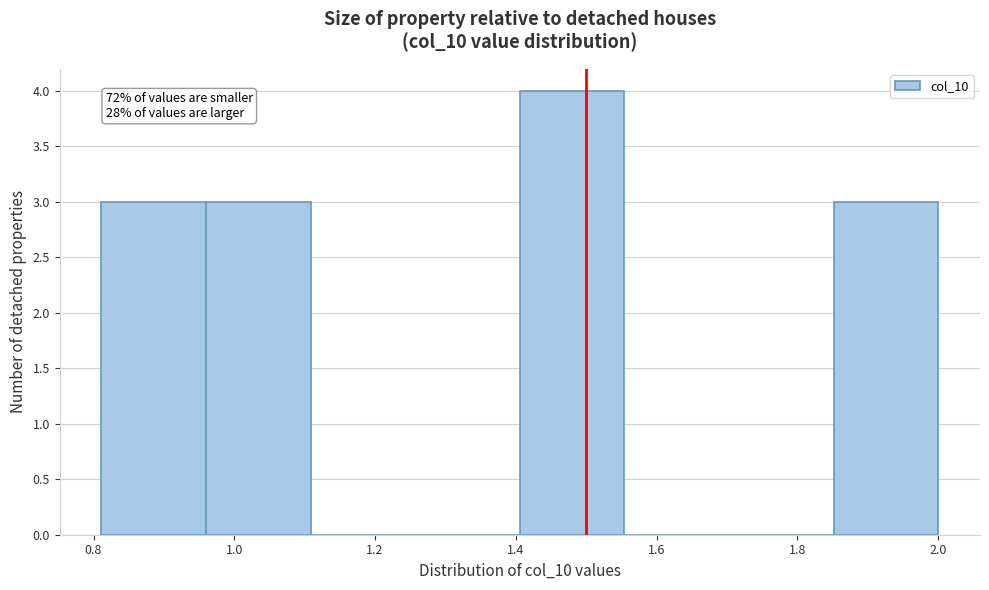

Over which range of the x-axis is the bar tallest?

1.40 to 1.56